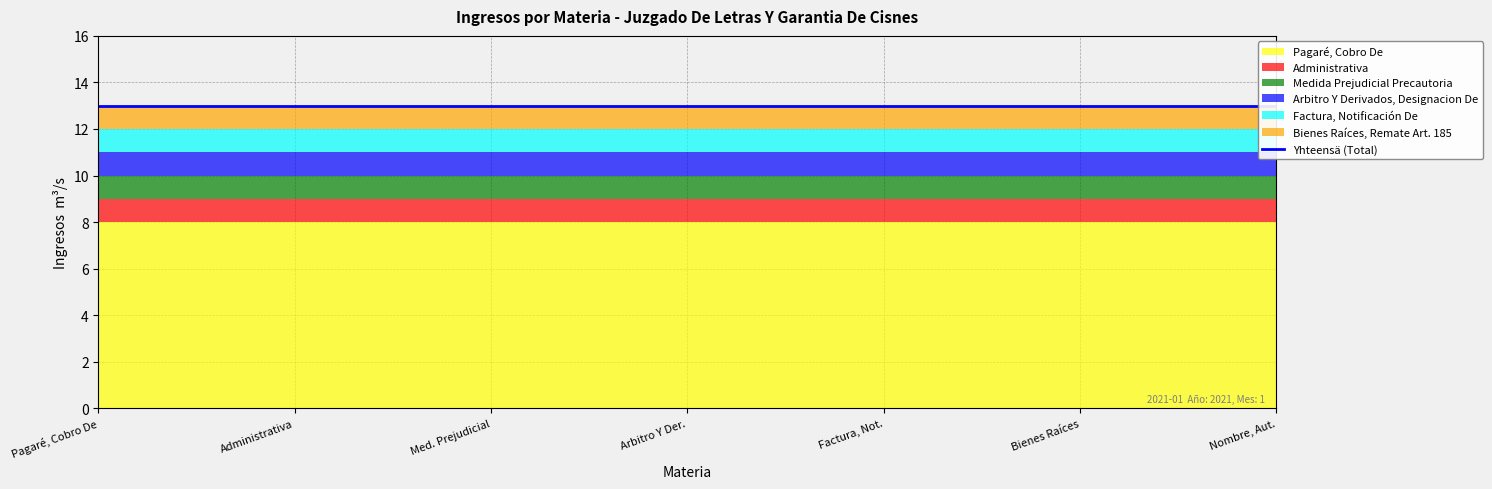

How many data points does each series have?

7